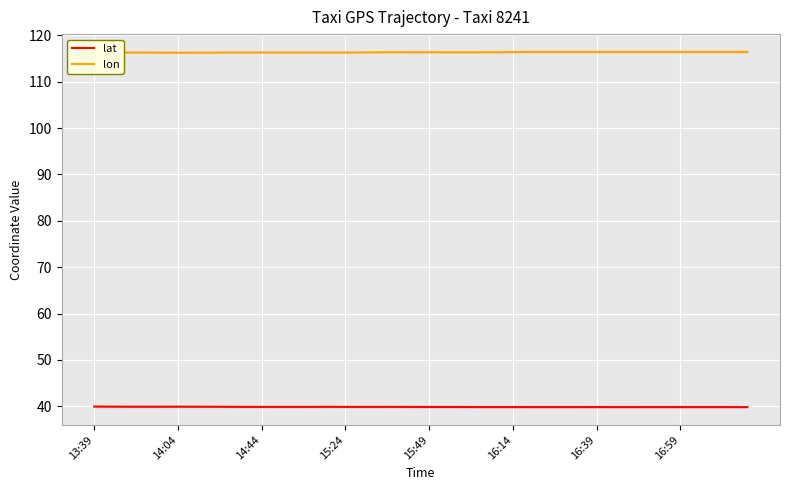

What is the lowest value of the lon series?

116.3